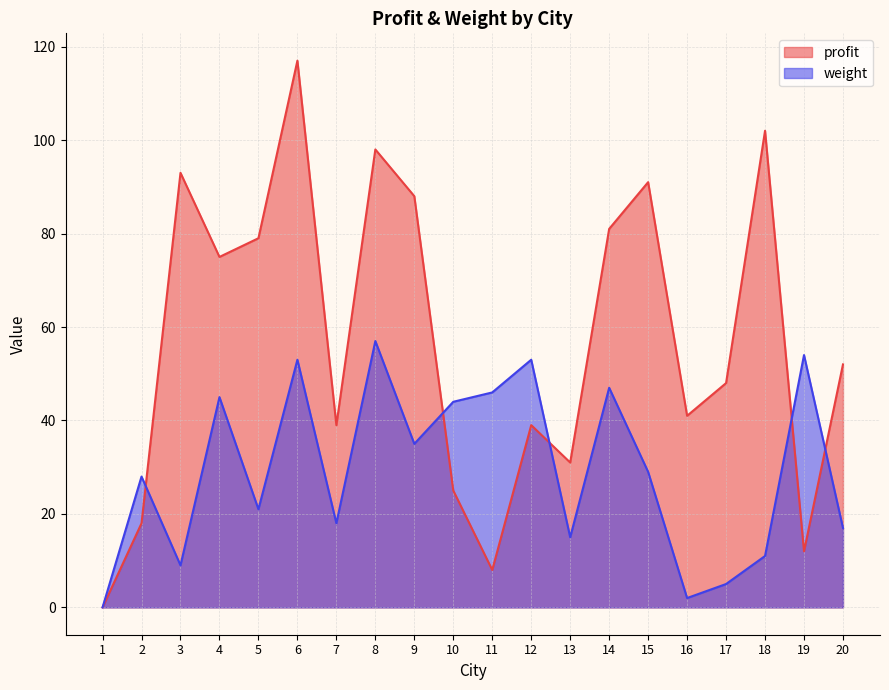

Which series ends up on top after the final intersection of profit and weight?

profit